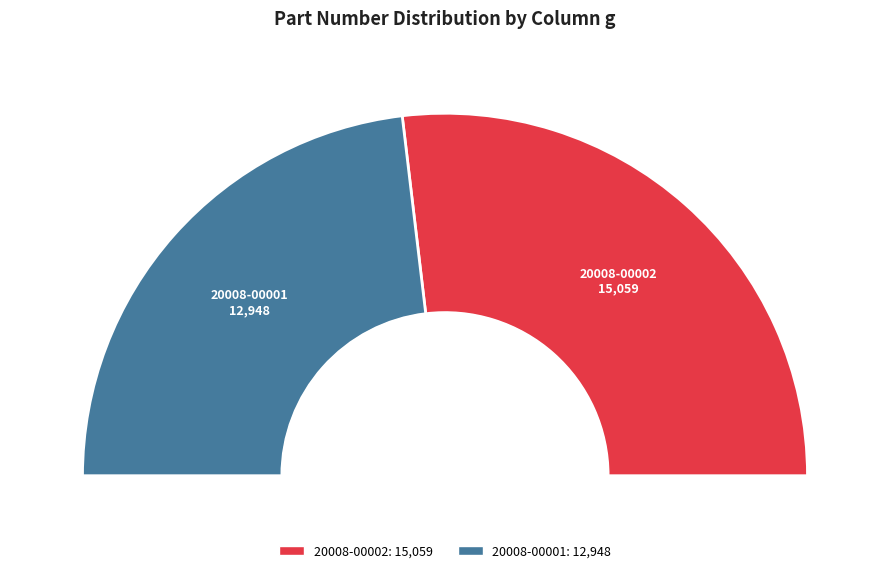

How many segments does this pie chart have?

2